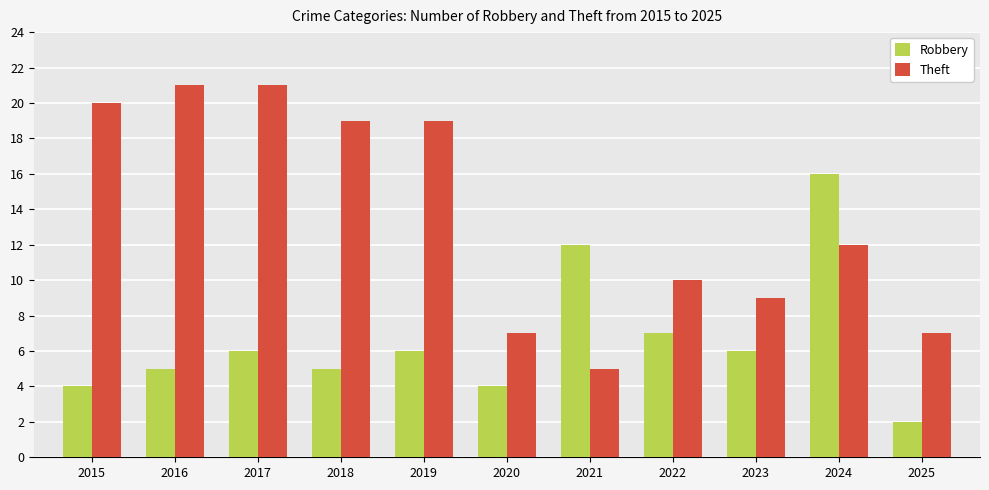

Are the bars grouped side by side (vs. stacked)?

Yes